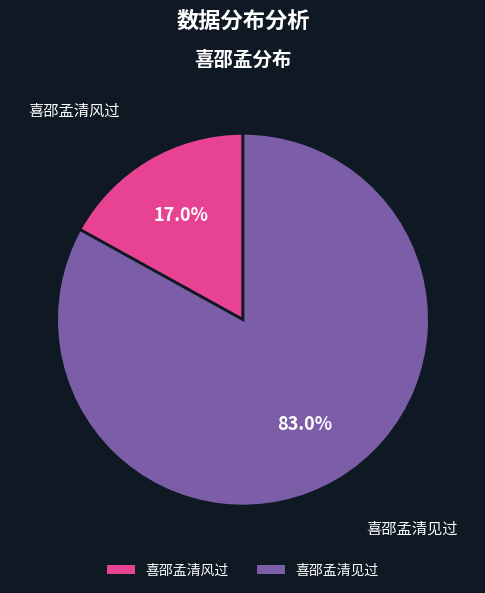

What percentage is the 喜邵孟清见过 slice, to the nearest percent?

83%